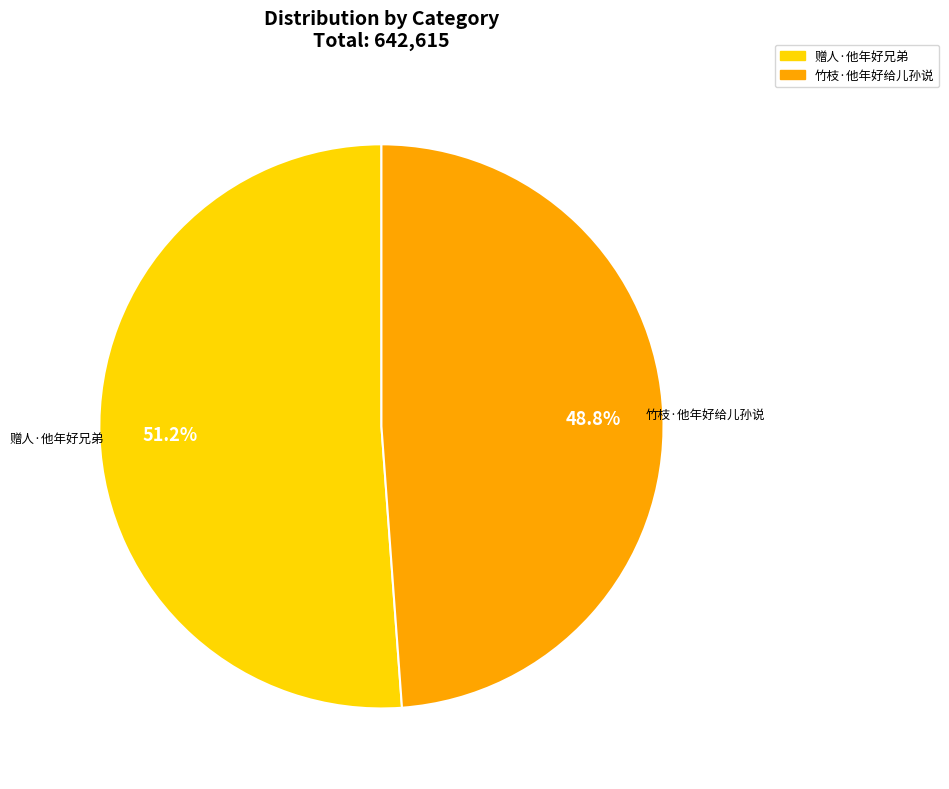

Combined, do 赠人·他年好兄弟 and 竹枝·他年好给儿孙说 account for over 50%?

Yes